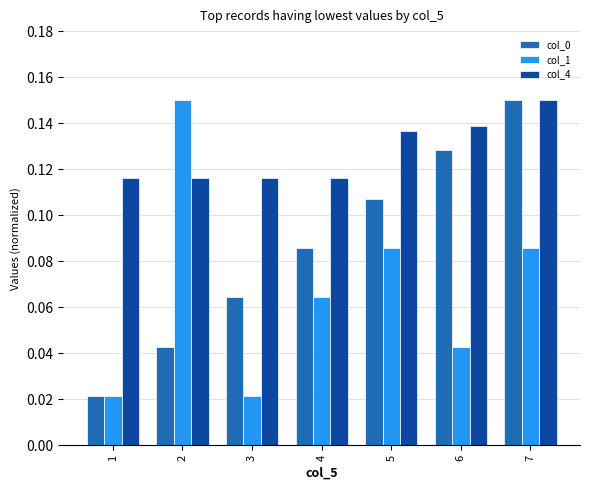

Rank the categories by col_0 value from lowest to highest.

1, 2, 3, 4, 5, 6, 7